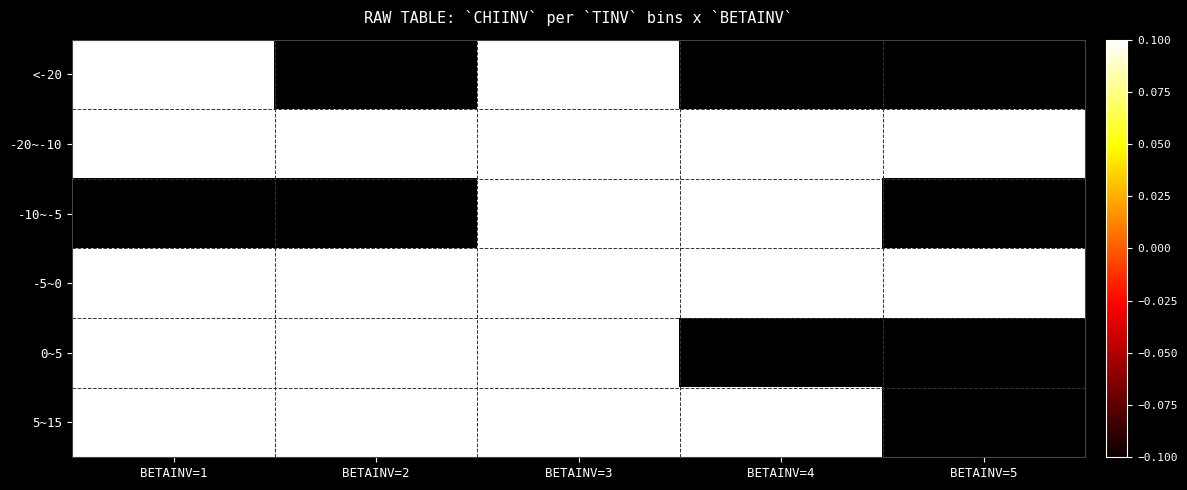

At which category does the chart reach its minimum across all series?

BETAINV=2